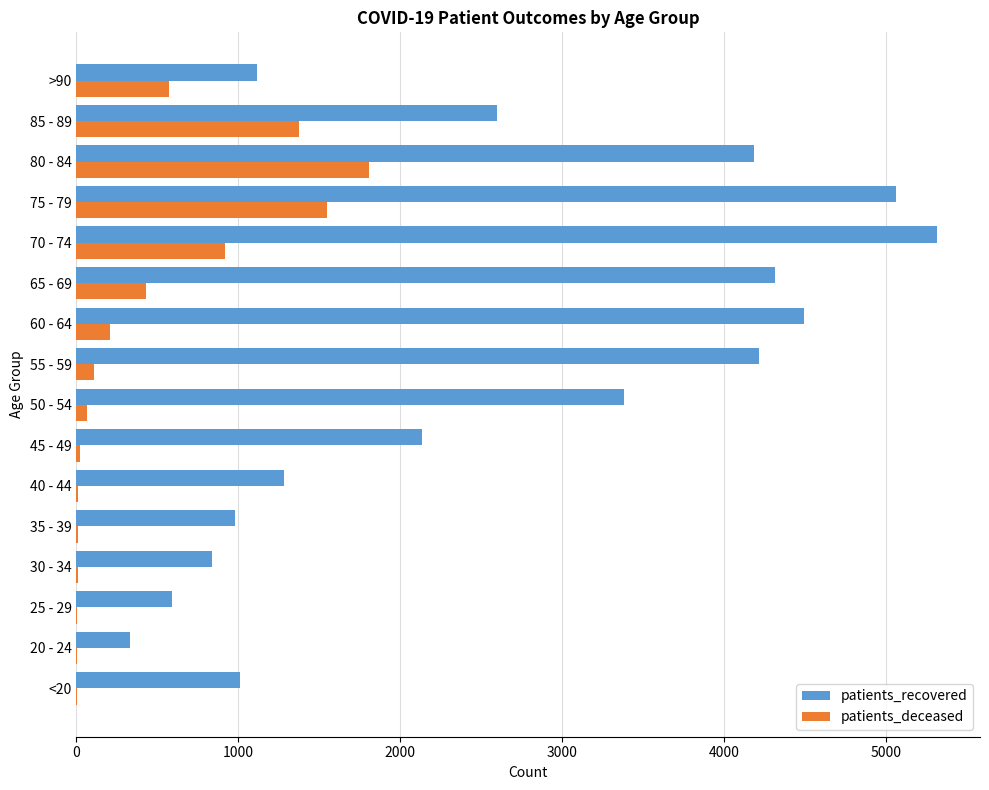

How many data points does each series have?

16